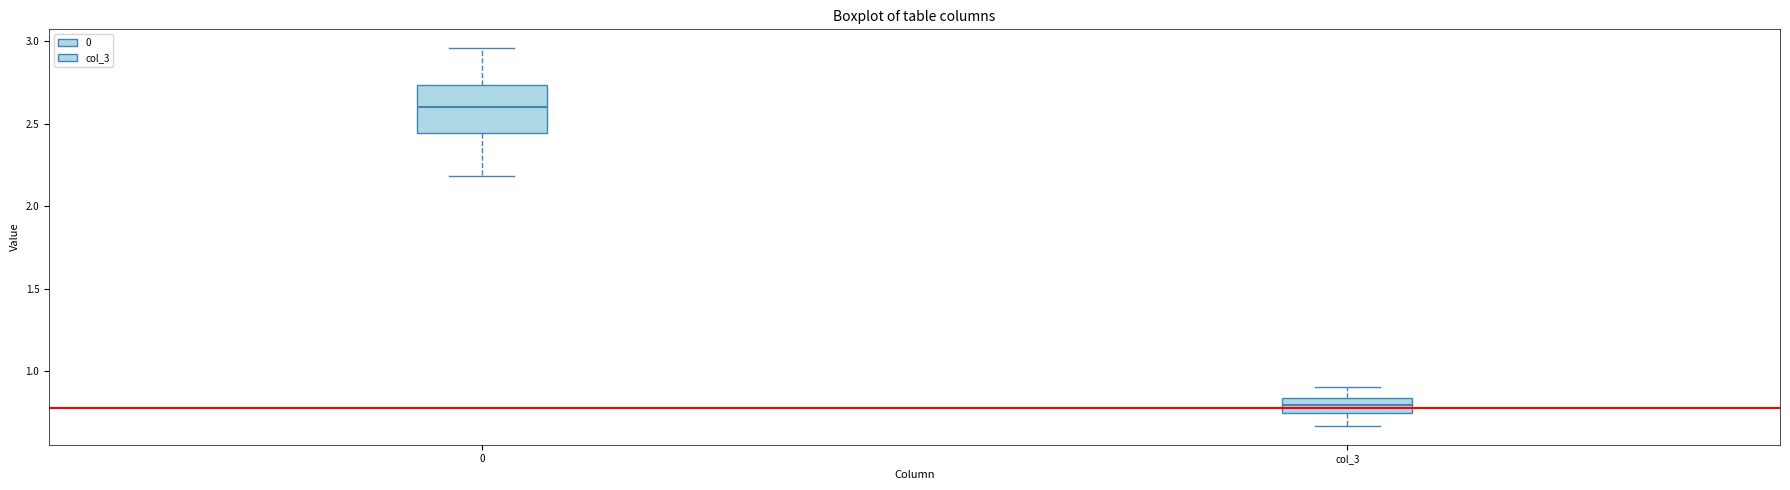

Reading left to right, transcribe this box plot: for each box, give where its median line is, the range the box spans, and where its two whiskers end, as read against the y-axis. The values are not printed on the chart, so give them approximately, as read against the axis.

0: median 2.60, box 2.45 to 2.75, whiskers 2.20 to 2.95
col_3: median 0.80, box 0.75 to 0.85, whiskers 0.65 to 0.90